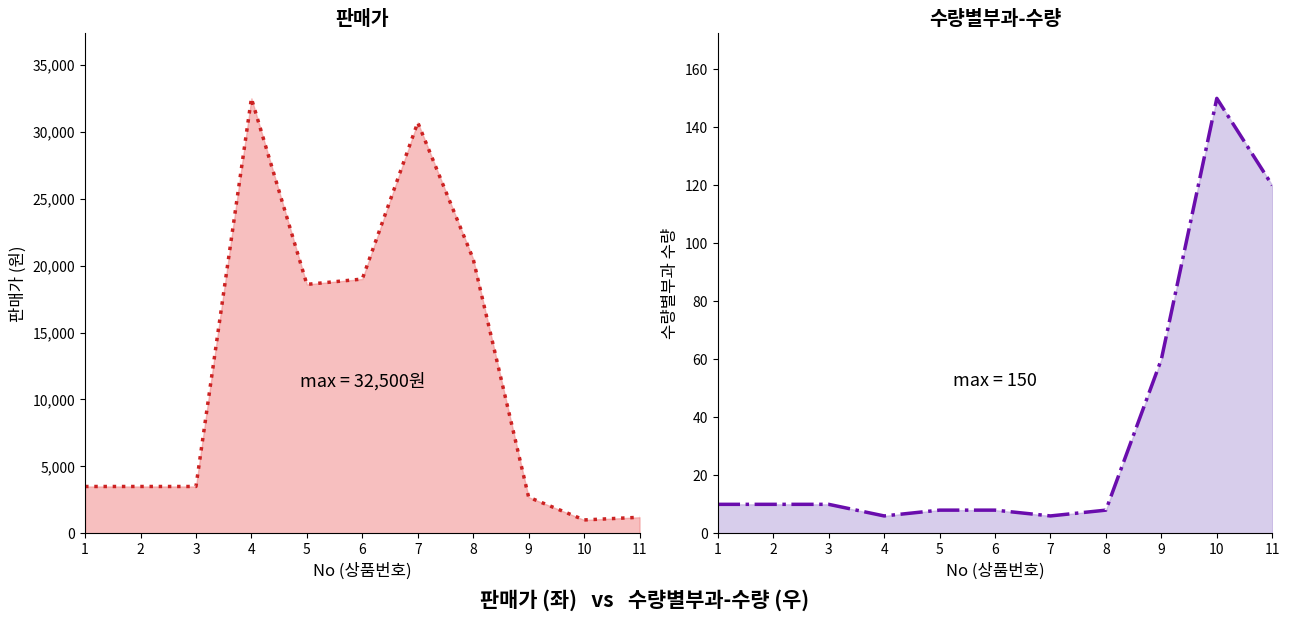

Which series has the widest spread of values?

판매가